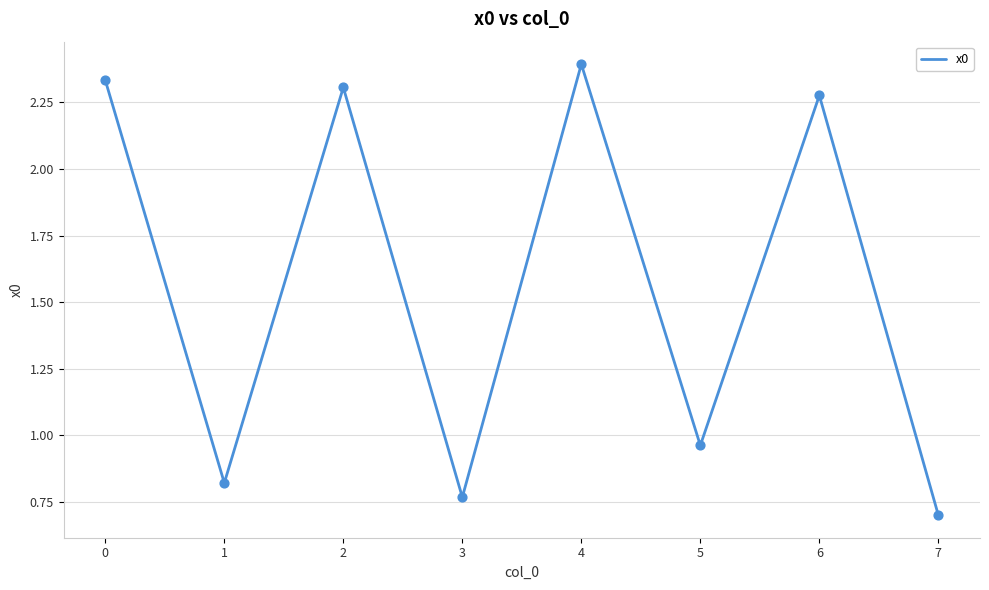

Between 3 and 5, which is larger?

5